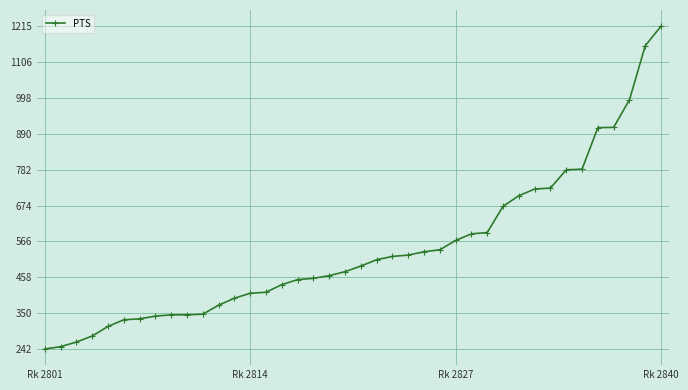

What is the maximum value shown in the chart?

1215